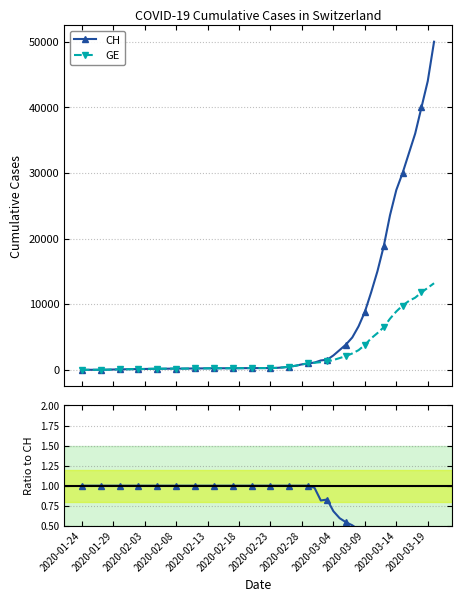

True or false: GE and CH intersect in this chart.

False